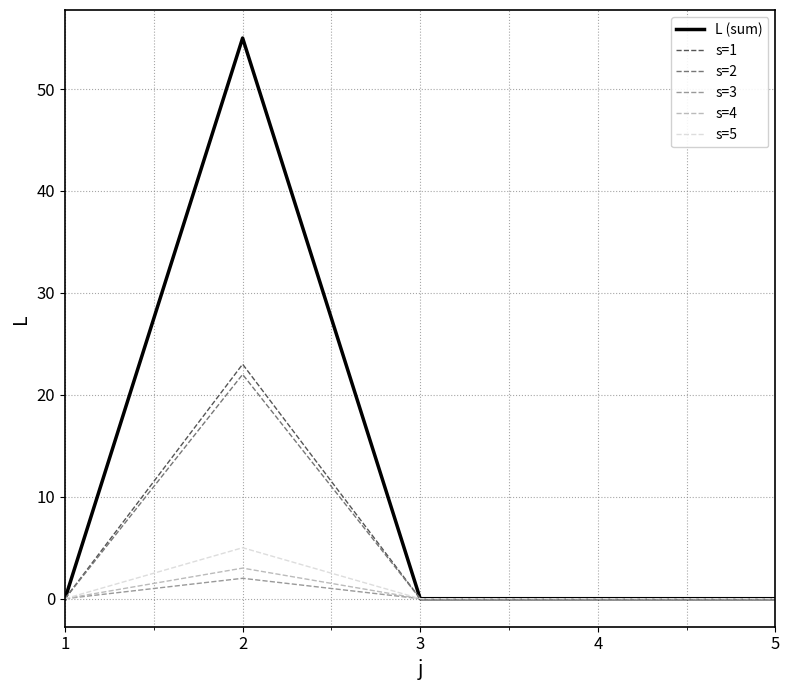

Which series has the widest spread of values?

L (sum)